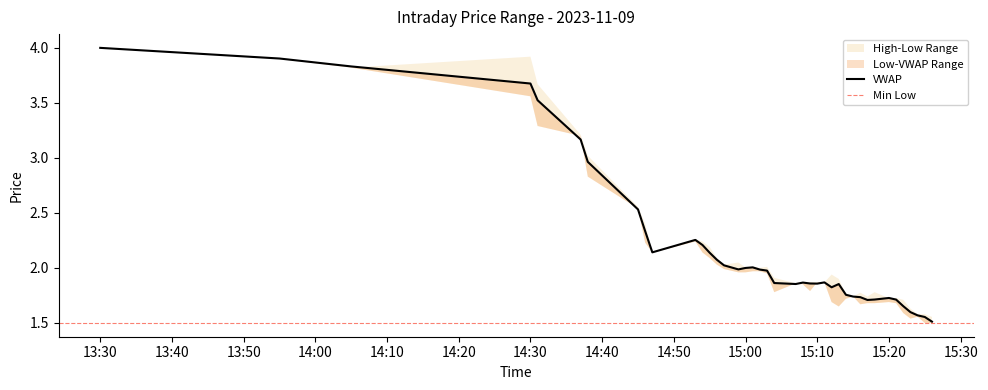

At which category does High (h) reach its first local peak?

3